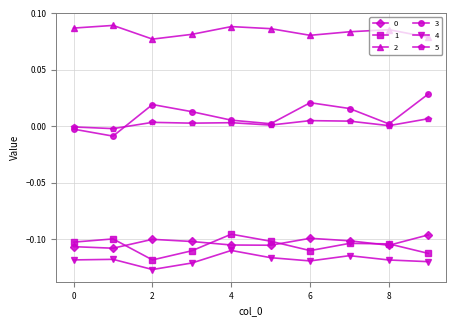

True or false: 4 and 0 cross at least once.

False